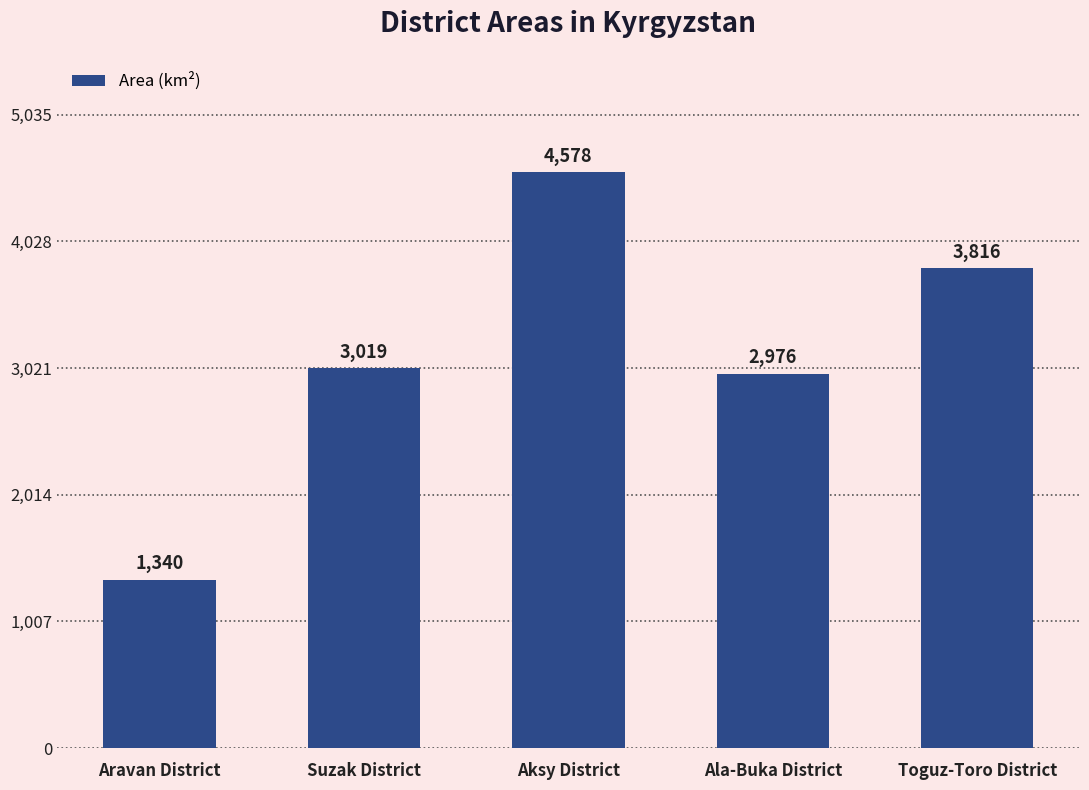

Reading left to right, extract all data points from this chart.

Aravan District=1340	Suzak District=3019	Aksy District=4578	Ala-Buka District=2976	Toguz-Toro District=3816